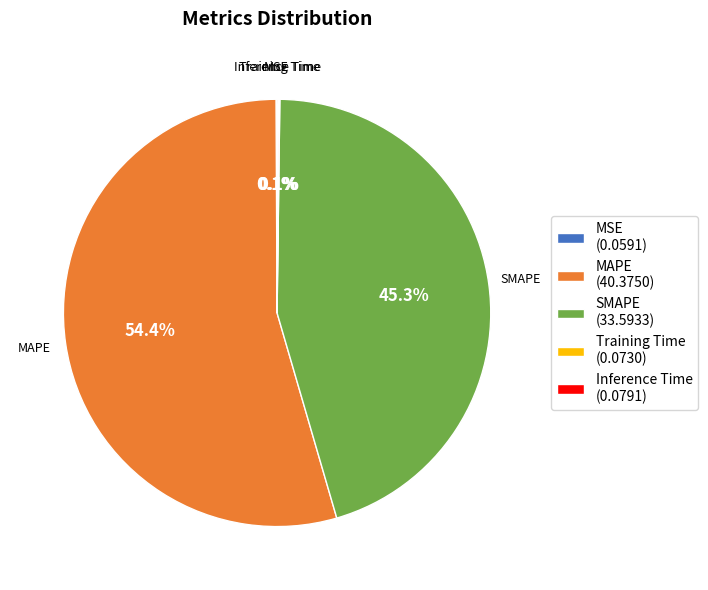

The MAPE slice represents 54% of the pie. True or false?

True